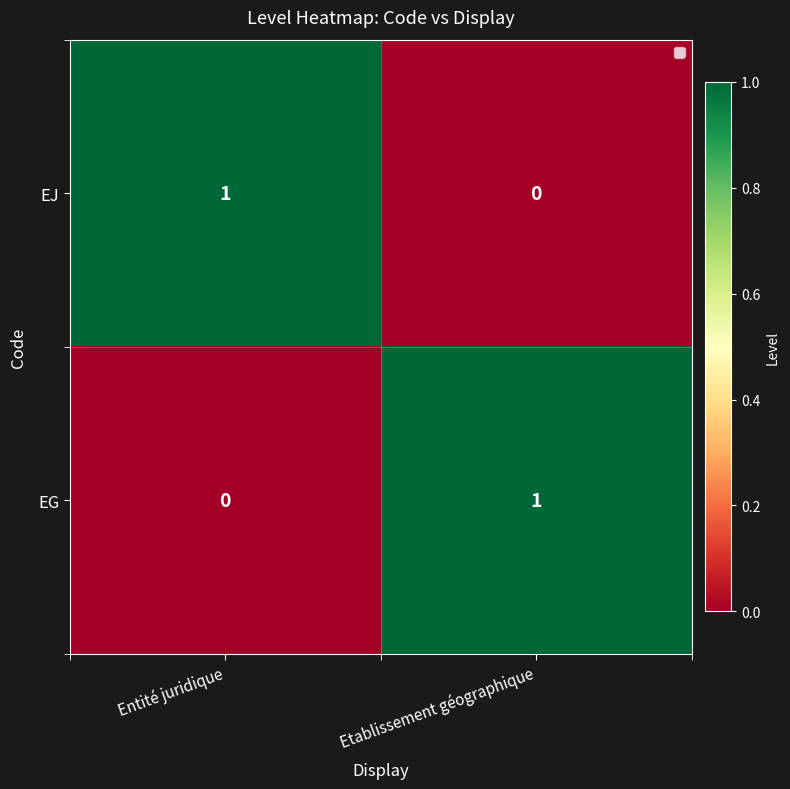

Count the number of categories in the chart.

2